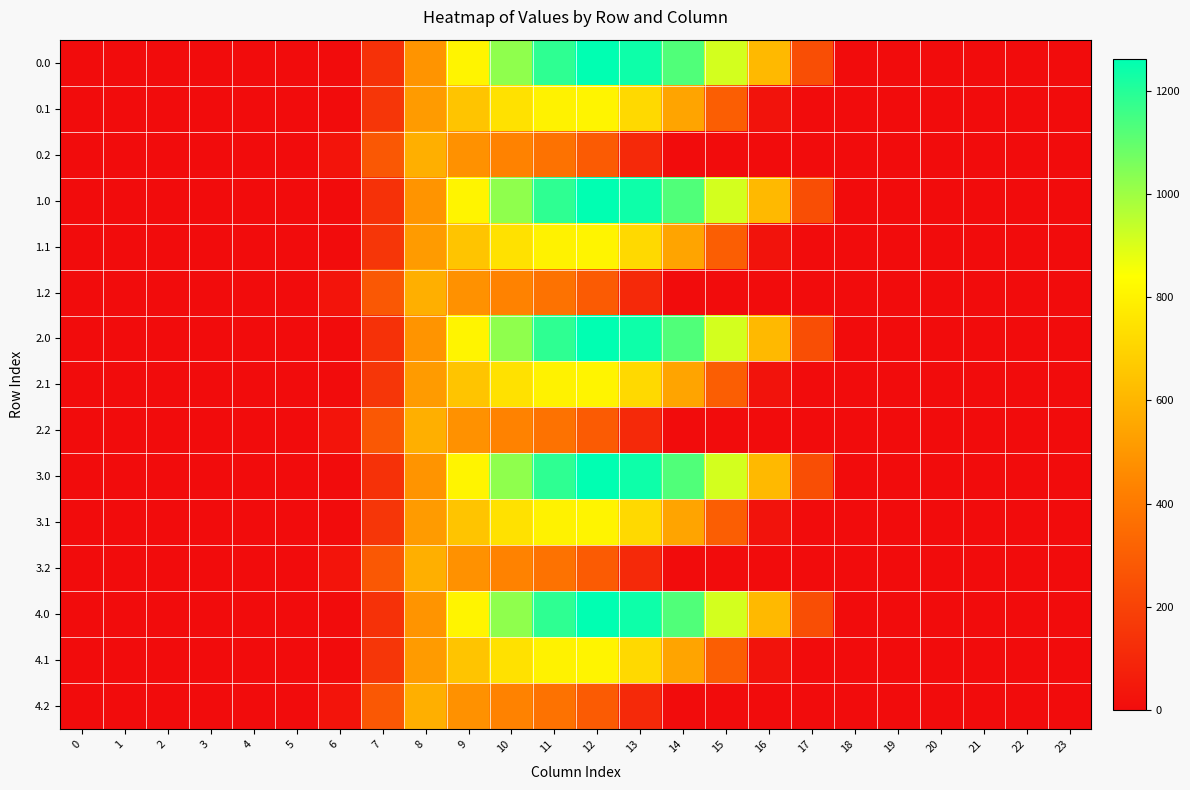

How many categories are shown in the chart?

24